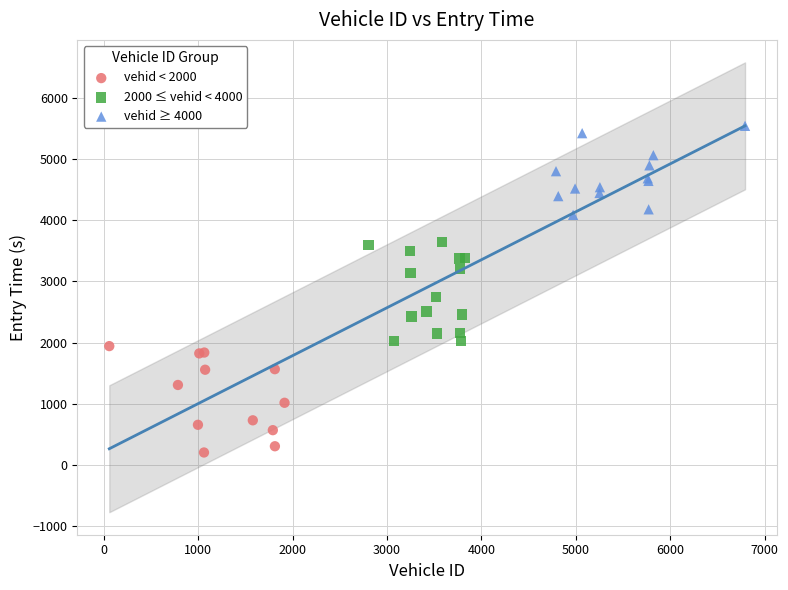

Which series reaches the minimum Y coordinate?

vehid < 2000